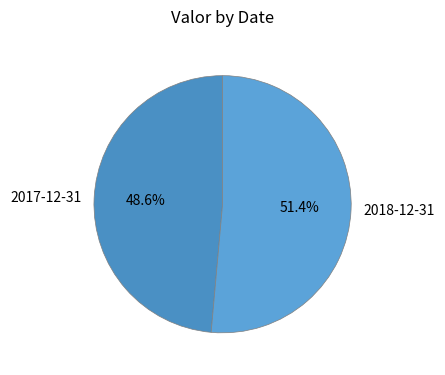

What is the total percentage of 2018-12-31 and 2017-12-31?

100.0%